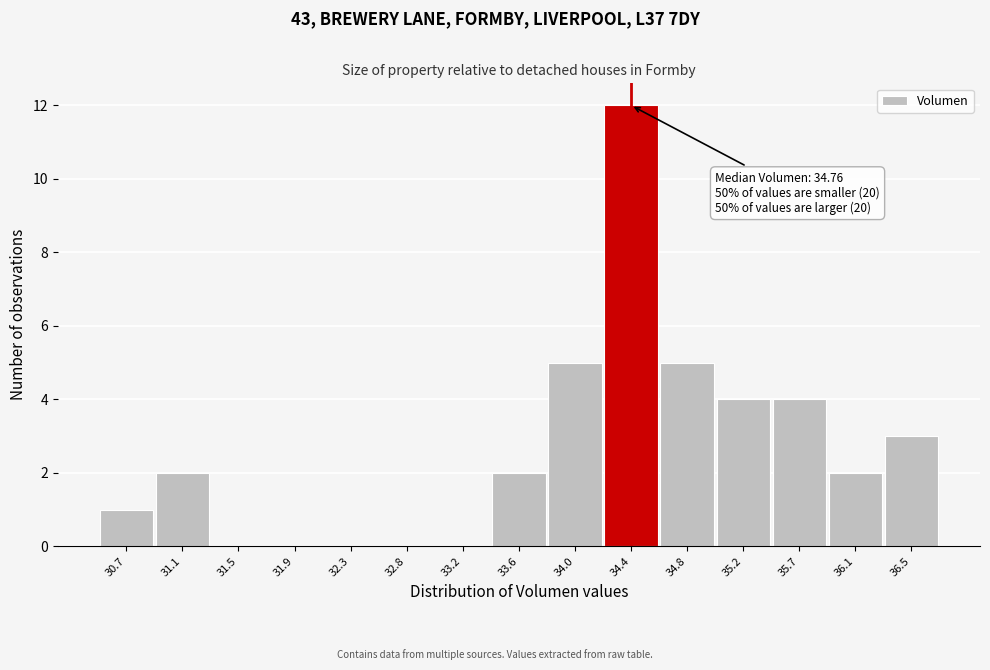

Reading left to right, transcribe all the data shown in this chart.

30.7=1	31.1=2	31.5=0	31.9=0	32.3=0	32.8=0	33.2=0	33.6=2	34.0=5	34.4=12	34.8=5	35.2=4	35.7=4	36.1=2	36.5=3